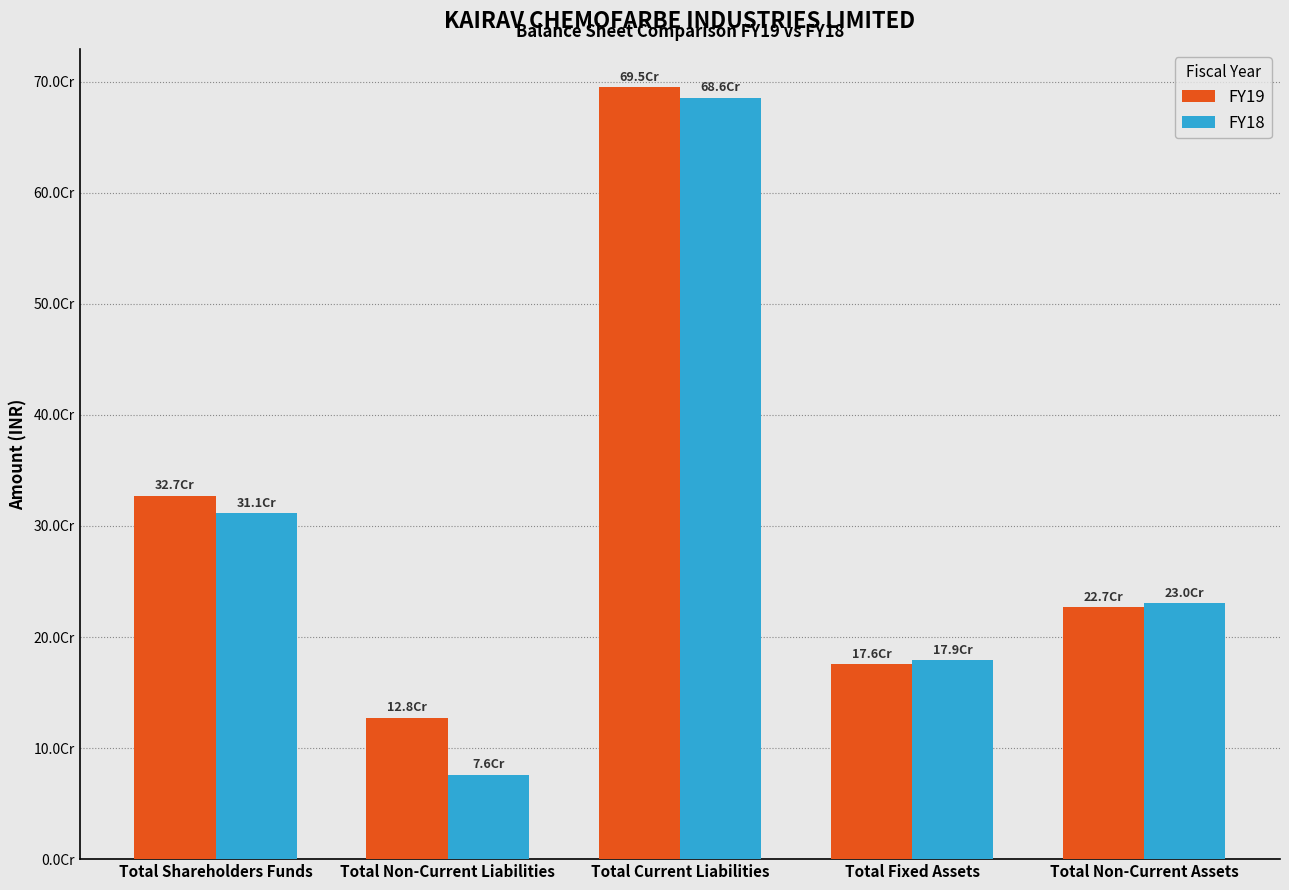

Does the chart contain any negative values?

No